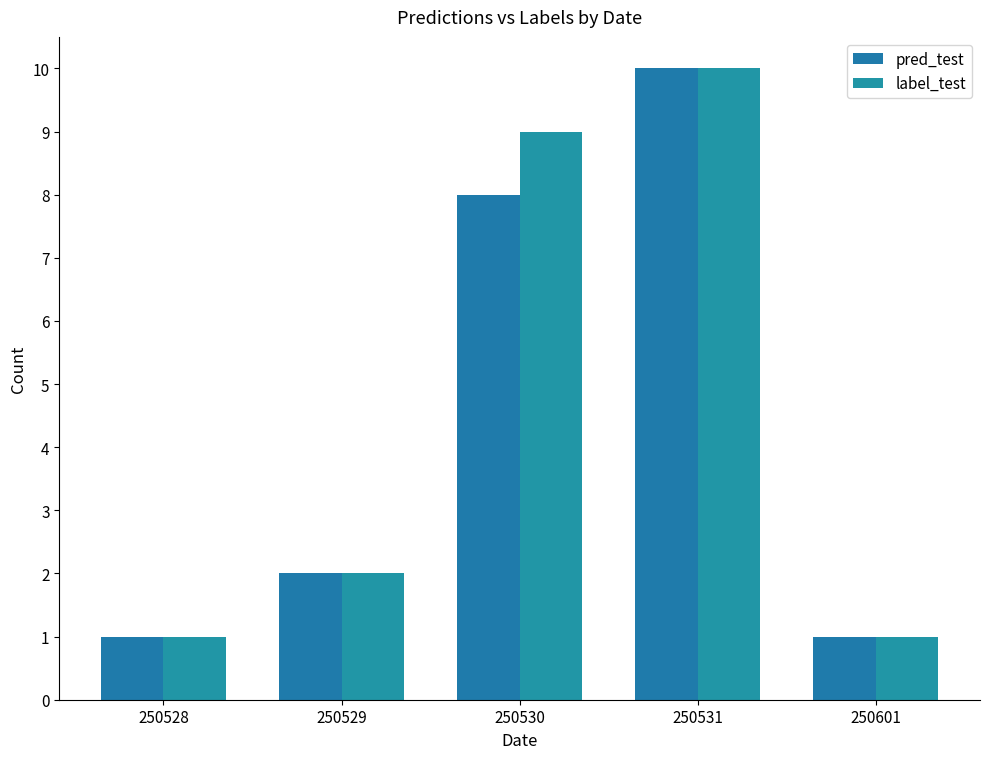

Reading right to left, list all the values displayed in this chart.

pred_test: 1	10	8	2	1
label_test: 1	10	9	2	1